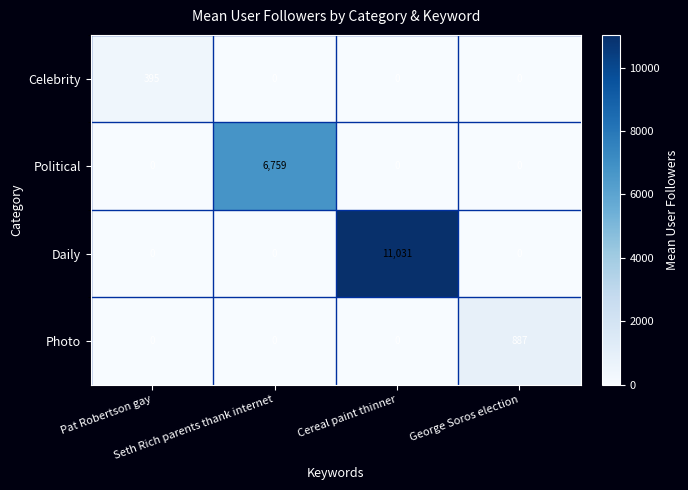

What is the difference between the highest and lowest values at Pat Robertson gay?

395